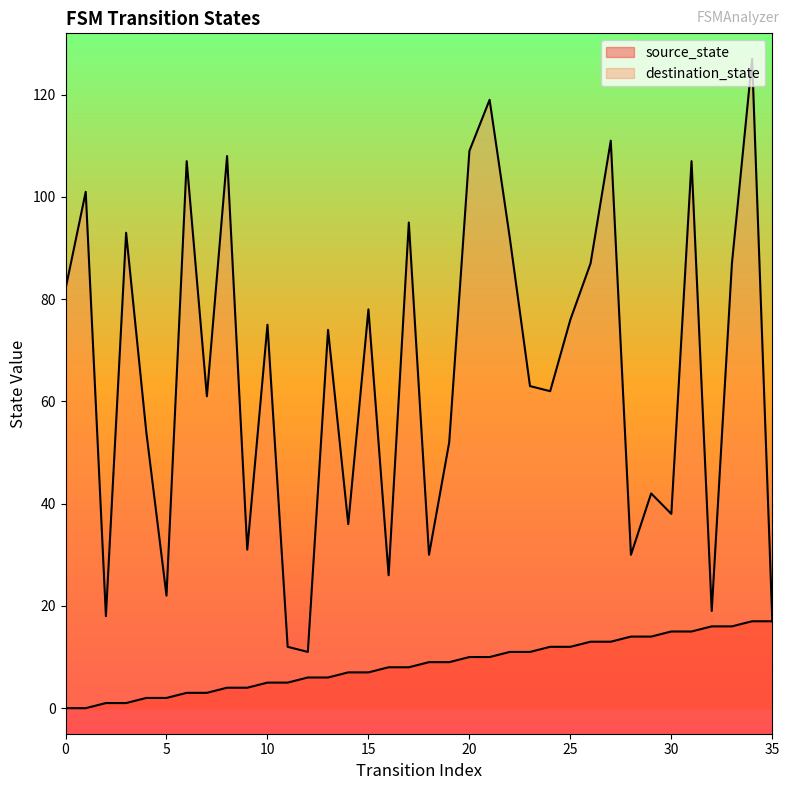

Where does the source_state series first go above 9?

20